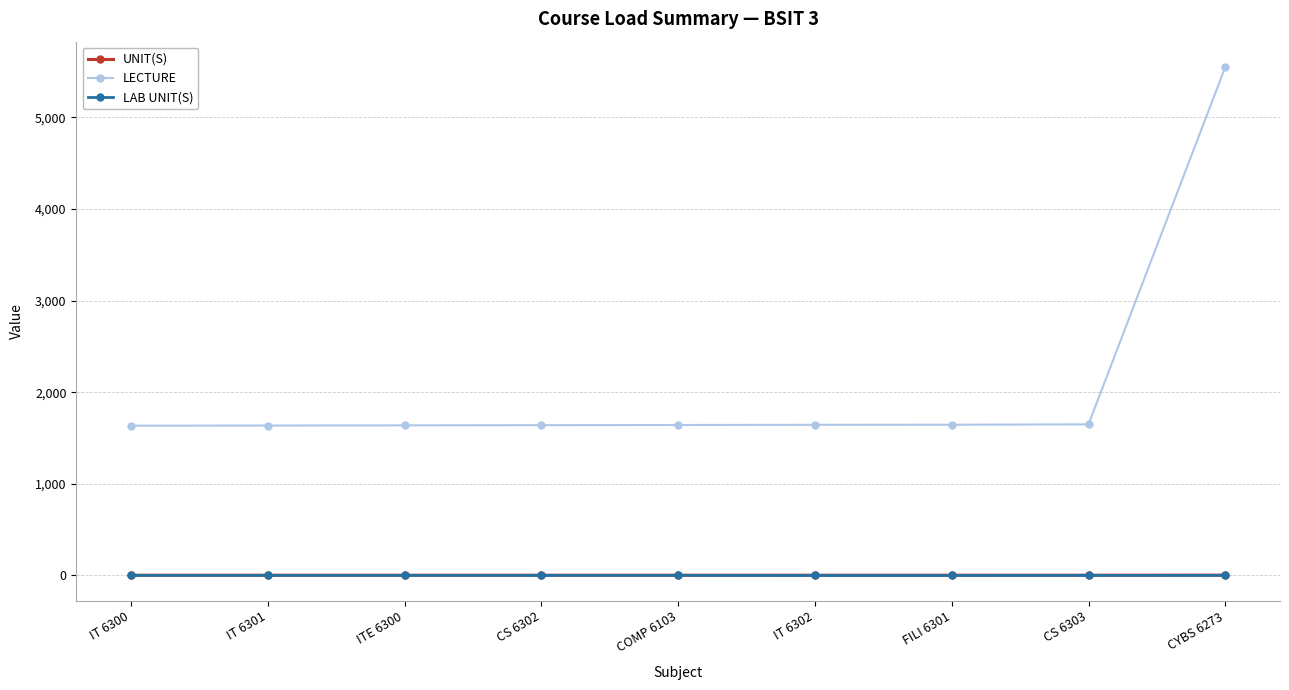

Which series has the largest range (max minus min)?

LECTURE